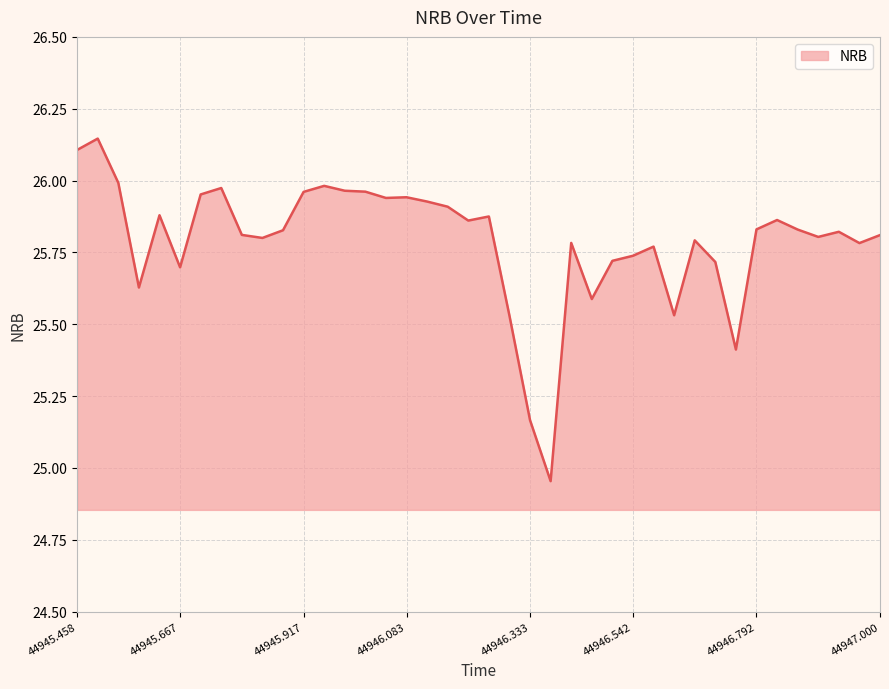

What is the difference between the maximum and minimum values?

1.2